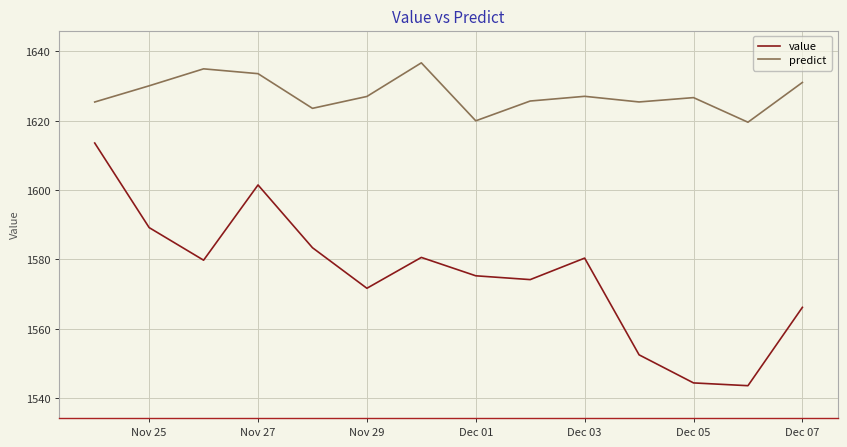

How many lines are shown in the chart?

2